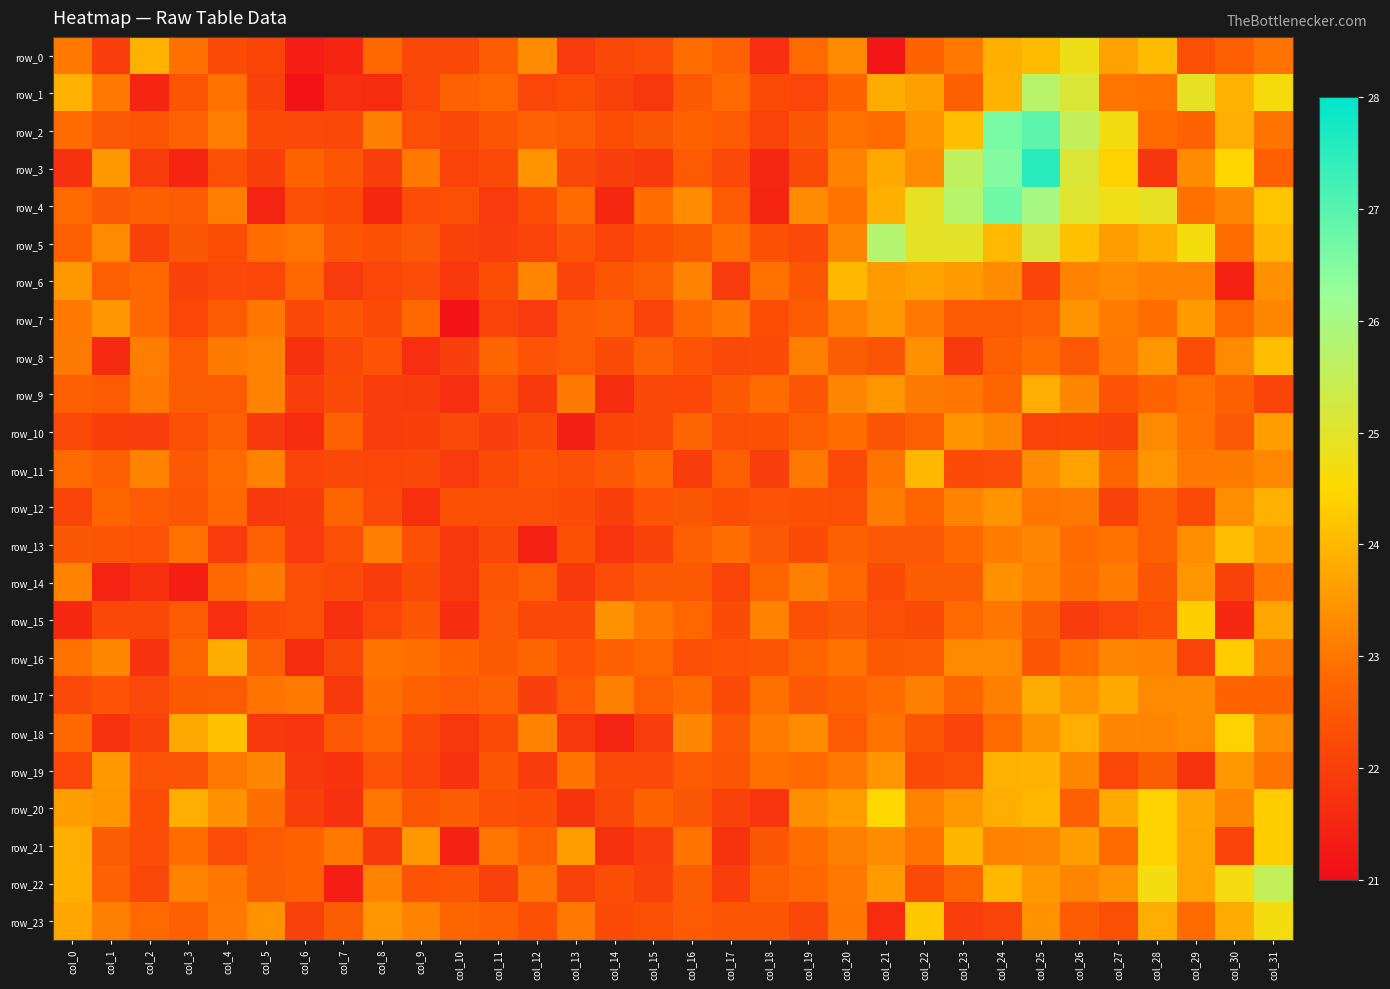

Reading left to right, list all the values displayed in this chart.

row_0: 23.1	22.0	23.9	22.9	22.2	22.1	21.4	21.5	22.8	22.2	22.2	22.6	23.3	21.9	22.2	22.3	22.8	22.7	21.7	22.8	23.3	21.2	22.7	23.0	23.9	24.1	24.8	23.7	24.1	22.3	22.6	23.0
row_1: 23.9	23.0	21.5	22.4	22.9	22.0	21.1	21.7	21.6	22.1	22.7	22.8	22.1	22.3	22.0	21.8	22.5	22.8	22.2	22.1	22.7	23.8	23.6	22.6	23.9	25.7	25.1	23.0	22.9	24.9	23.9	24.6
row_2: 22.8	22.5	22.5	22.7	23.1	22.2	22.2	22.2	23.2	22.3	22.2	22.4	22.7	22.5	22.3	22.5	22.7	22.5	22.1	22.5	22.9	22.8	23.4	24.1	26.6	26.9	25.5	24.7	22.8	22.7	23.9	23.0
row_3: 21.7	23.5	21.9	21.5	22.3	22.0	22.7	22.4	22.0	23.1	22.1	22.2	23.5	22.2	22.0	21.9	22.5	22.2	21.5	22.2	23.2	23.8	23.3	25.6	26.5	27.5	25.1	24.4	21.8	23.3	24.5	22.7
row_4: 22.8	22.5	22.6	22.6	23.1	21.5	22.3	22.2	21.5	22.3	22.3	21.9	22.3	22.8	21.5	22.9	23.3	22.6	21.5	23.3	23.0	23.9	24.9	25.7	26.7	26.0	25.1	24.8	24.9	22.9	23.3	24.2
row_5: 22.6	23.3	22.0	22.5	22.3	22.9	23.0	22.4	22.4	22.5	22.1	22.0	22.1	22.4	22.1	22.4	22.5	22.9	22.3	22.2	23.2	25.8	25.0	25.0	24.0	25.2	24.2	23.6	23.9	24.7	22.8	24.0
row_6: 23.5	22.6	22.8	22.0	22.2	22.1	22.8	21.9	22.1	22.3	21.8	22.3	23.2	22.1	22.4	22.6	23.2	21.9	22.9	22.4	24.0	23.5	23.7	23.6	23.3	22.1	23.2	23.3	23.2	23.2	21.4	23.4
row_7: 23.0	23.5	22.8	22.1	22.5	23.0	22.2	22.4	22.2	22.8	21.1	22.1	21.9	22.6	22.7	22.1	22.8	23.0	22.3	22.6	23.2	23.5	23.0	22.5	22.6	22.7	23.5	23.1	22.9	23.6	22.8	23.3
row_8: 23.1	21.6	23.1	22.5	23.1	23.2	21.7	22.2	22.4	21.7	22.0	22.7	22.4	22.5	22.3	22.7	22.4	22.2	22.2	23.1	22.6	22.4	23.4	21.9	22.6	22.8	22.5	23.1	23.5	22.3	23.3	24.1
row_9: 22.6	22.6	23.1	22.6	22.5	23.2	22.0	22.2	22.0	21.9	21.7	22.4	21.9	23.1	21.6	22.2	22.2	22.5	22.8	22.5	23.3	23.5	23.1	23.0	22.7	23.8	23.2	22.4	22.7	22.9	22.6	22.1
row_10: 22.2	22.0	22.0	22.3	22.6	21.9	21.6	22.7	22.0	22.0	22.2	22.0	22.2	21.4	22.1	22.2	22.7	22.3	22.4	22.6	22.8	22.4	22.6	23.5	23.3	22.1	22.1	22.1	23.3	22.9	22.5	23.6
row_11: 22.8	22.7	23.2	22.5	22.8	23.2	22.1	22.2	22.1	22.2	21.9	22.2	22.4	22.3	22.5	22.8	21.9	22.6	22.0	23.0	22.2	23.0	24.0	22.2	22.3	23.3	23.7	22.7	23.5	23.0	23.1	23.3
row_12: 22.1	22.7	22.5	22.5	22.8	21.9	21.9	22.7	22.2	21.7	22.3	22.3	22.3	22.2	22.0	22.4	22.5	22.3	22.4	22.3	22.3	23.1	22.7	23.2	23.5	23.0	23.0	22.0	22.6	22.2	23.4	23.9
row_13: 22.5	22.4	22.4	22.9	21.9	22.7	21.9	22.3	23.1	22.3	21.9	22.2	21.4	22.3	21.8	22.0	22.6	22.9	22.5	22.3	22.6	22.5	22.5	22.8	23.1	23.2	22.8	22.9	22.6	23.4	24.1	23.6
row_14: 23.2	21.5	21.7	21.3	22.8	23.1	22.3	22.2	21.9	22.2	21.8	22.4	22.6	21.9	22.3	22.5	22.5	22.1	22.7	23.1	22.8	22.2	22.6	22.6	23.4	23.2	22.9	23.1	22.4	23.5	22.1	23.0
row_15: 21.6	22.2	22.2	22.6	21.7	22.2	22.3	21.7	22.2	22.4	21.6	22.5	22.2	22.2	23.4	23.0	22.8	22.2	23.2	22.3	22.5	22.3	22.3	22.8	23.0	22.6	21.9	22.1	22.3	24.3	21.6	23.7
row_16: 23.0	23.3	21.7	22.7	23.8	22.6	21.6	22.2	23.0	22.9	22.7	22.5	22.7	22.4	22.6	22.8	22.3	22.4	22.5	22.7	22.9	22.5	22.5	23.3	23.3	22.4	22.8	23.2	23.2	22.1	24.3	23.0
row_17: 22.2	22.4	22.2	22.5	22.6	23.0	23.1	21.9	22.9	22.7	22.5	22.7	22.0	22.5	23.1	22.6	22.8	22.2	22.9	22.5	22.7	22.8	23.2	22.7	23.1	23.8	23.4	23.8	23.3	23.3	22.7	22.7
row_18: 22.8	21.7	22.1	23.8	24.2	21.9	21.8	22.5	22.8	22.2	21.8	22.2	23.2	21.9	21.5	22.0	23.2	22.5	23.1	23.3	22.5	23.0	22.4	22.1	22.8	23.4	23.9	23.3	23.2	23.3	24.4	23.4
row_19: 22.1	23.5	22.4	22.4	23.0	23.2	21.9	21.8	22.4	22.1	21.7	22.4	21.9	23.0	22.2	22.2	22.5	22.4	22.9	22.8	23.0	23.5	22.2	22.3	23.9	23.9	23.3	22.2	22.6	21.8	23.5	23.0
row_20: 23.6	23.5	22.3	23.8	23.4	22.9	22.0	21.7	23.0	22.5	22.6	22.3	22.3	21.8	22.2	22.7	22.5	22.1	21.8	23.4	23.6	24.5	23.2	23.5	23.8	24.0	22.6	23.8	24.4	23.7	23.2	24.3
row_21: 23.9	22.6	22.3	22.9	22.3	22.5	22.7	23.0	21.9	23.5	21.4	23.0	22.7	23.6	21.7	22.0	23.0	21.8	22.5	22.9	23.1	23.3	23.0	24.0	23.2	23.2	23.6	22.8	24.4	23.7	22.1	24.3
row_22: 23.9	22.7	22.2	23.2	23.0	22.6	22.7	21.4	23.2	22.4	22.5	22.0	23.0	22.0	22.3	22.0	22.6	22.0	22.6	22.8	23.0	23.5	22.2	22.7	24.0	23.5	23.2	23.4	24.7	23.7	24.7	25.5
row_23: 23.7	23.2	22.8	22.6	23.1	23.4	22.0	22.6	23.5	23.2	22.7	22.6	22.3	23.0	22.2	22.3	22.5	22.4	22.4	22.2	23.0	21.6	24.2	22.0	22.1	23.4	22.6	22.3	23.9	22.8	23.8	24.7